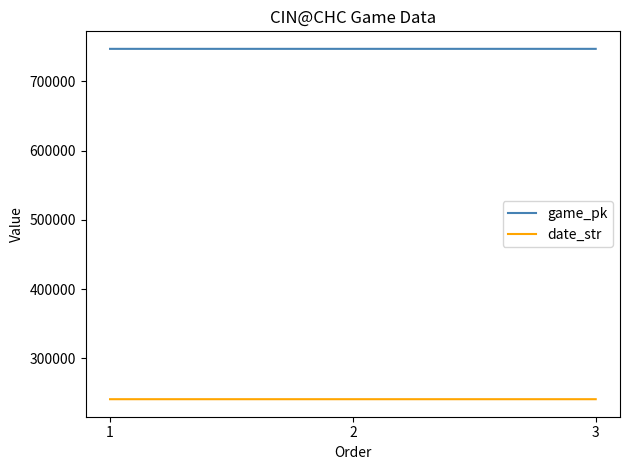

Which series has the largest total across all categories?

game_pk